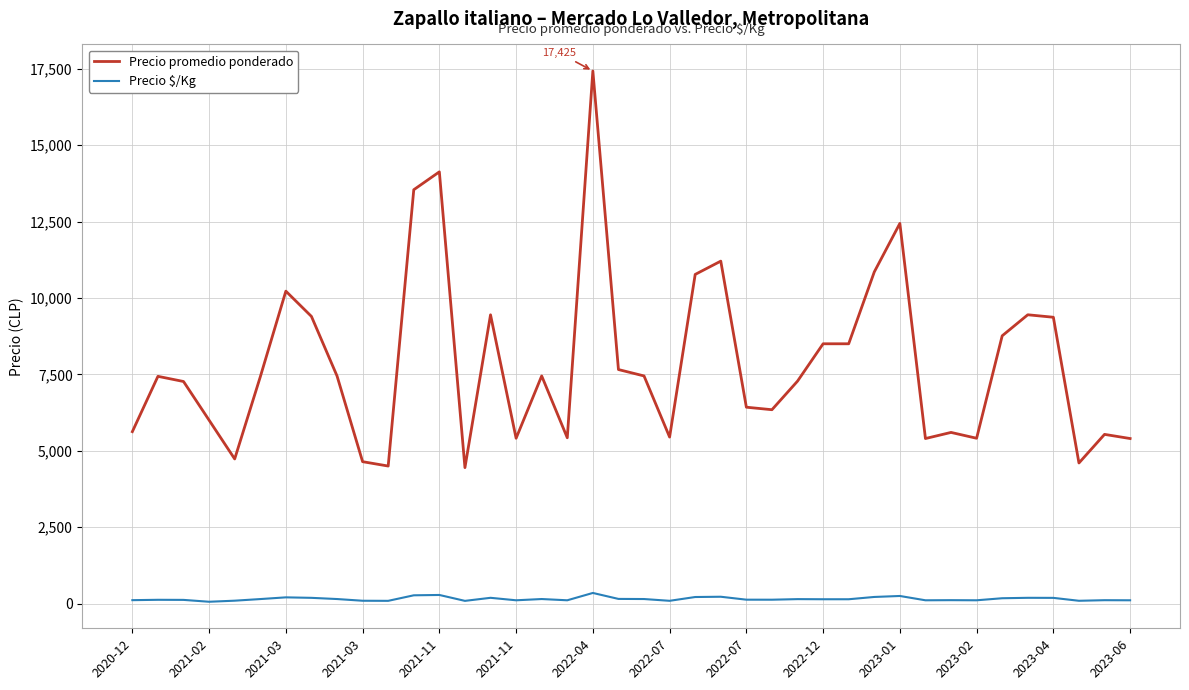

Which series has the largest range (max minus min)?

Precio promedio ponderado